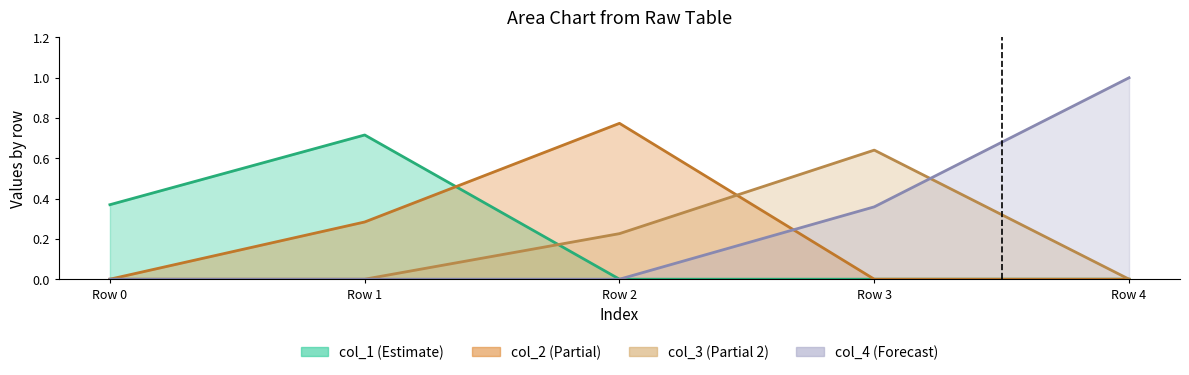

Rank the categories by col_1 value from highest to lowest.

Row 1, Row 0, Row 2, Row 3, Row 4